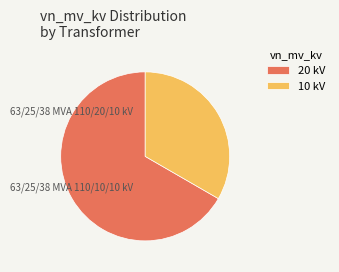

Between 10 kV and 20 kV, which is larger?

20 kV